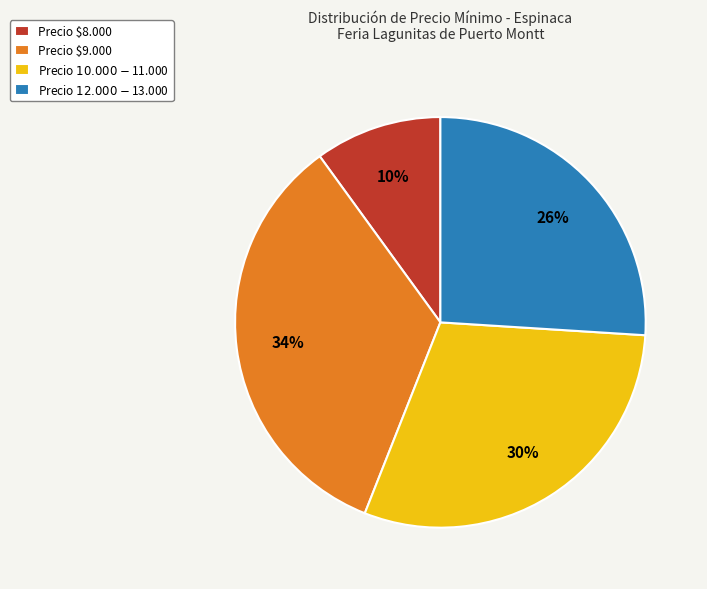

To the nearest percent, what is the difference between the largest and smallest slice percentages?

24%